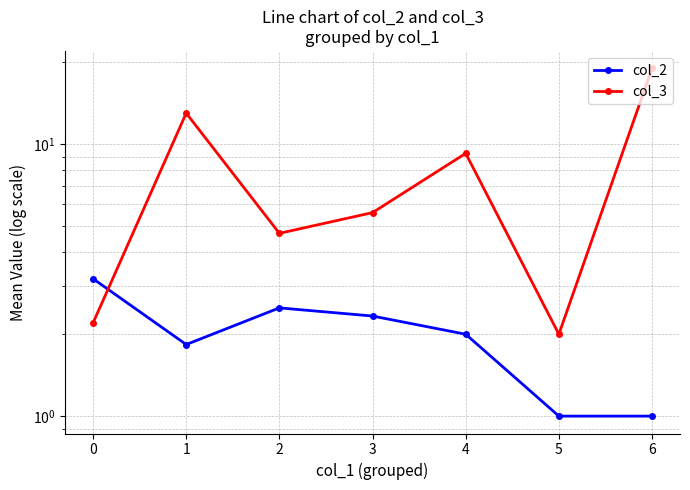

What are all the series names shown in the legend?

col_2, col_3